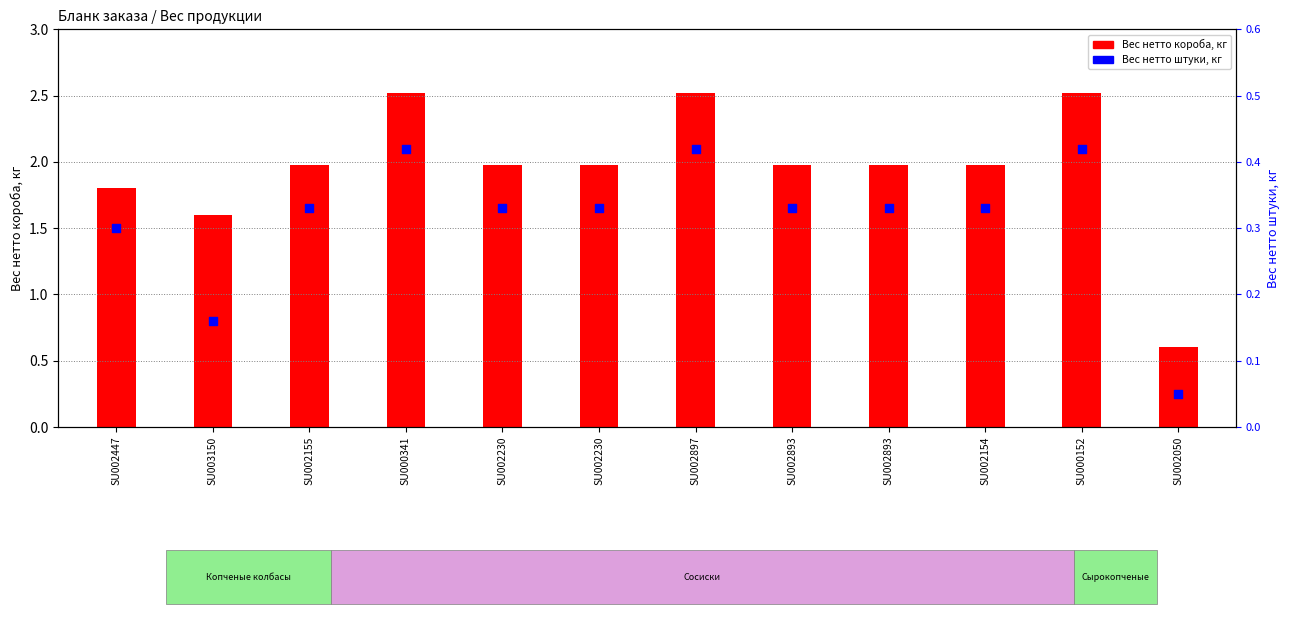

Which series contains the lowest Y value?

Вес нетто штуки, кг